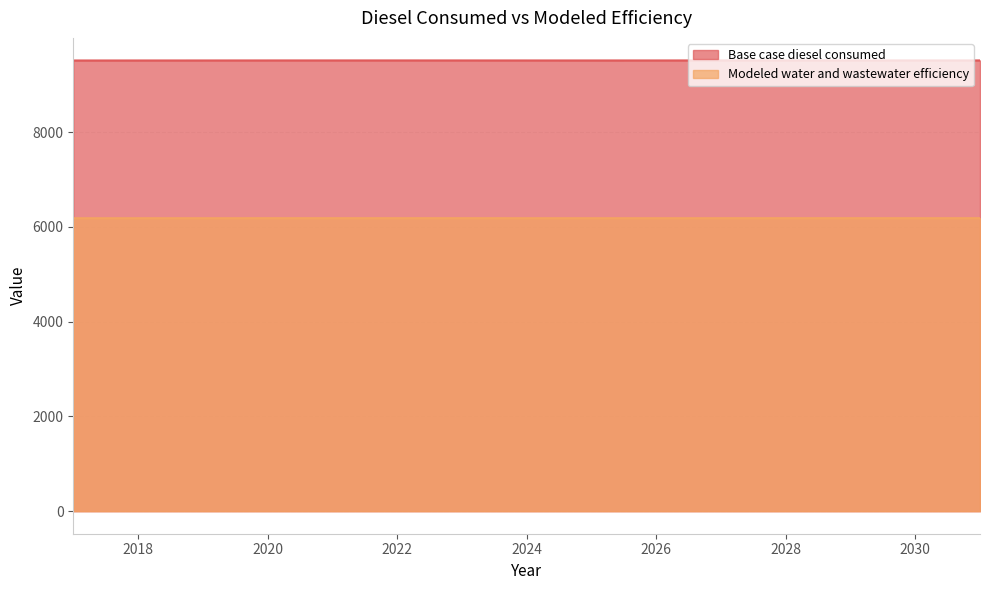

How many interior local valleys does the Base case diesel consumed series have?

1